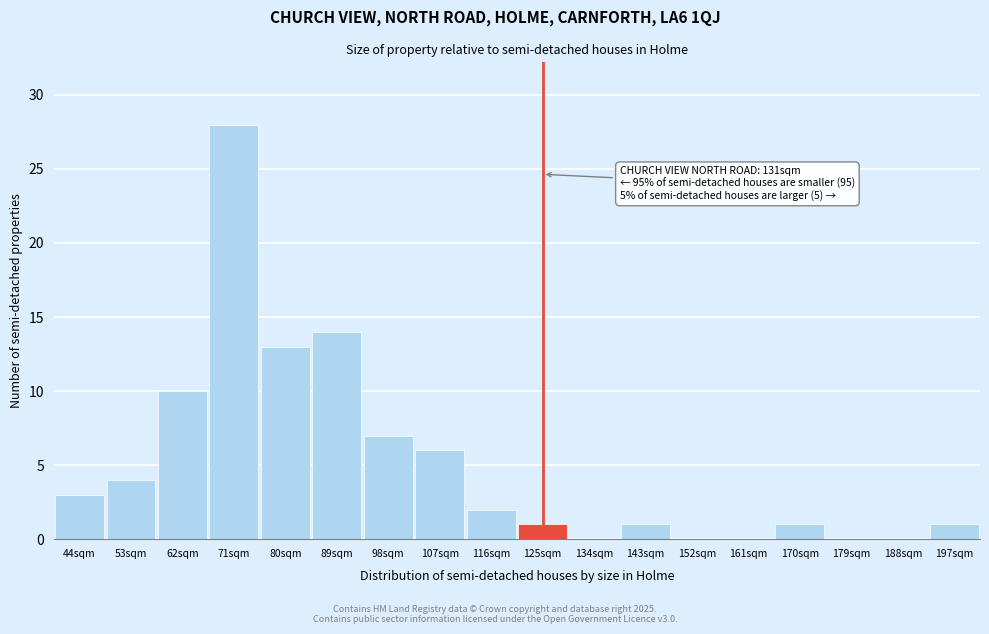

Reading left to right, extract all data points from this chart.

44sqm=3	53sqm=4	62sqm=10	71sqm=28	80sqm=13	89sqm=14	98sqm=7	107sqm=6	116sqm=2	125sqm=1	134sqm=0	143sqm=1	152sqm=0	161sqm=0	170sqm=1	179sqm=0	188sqm=0	197sqm=1